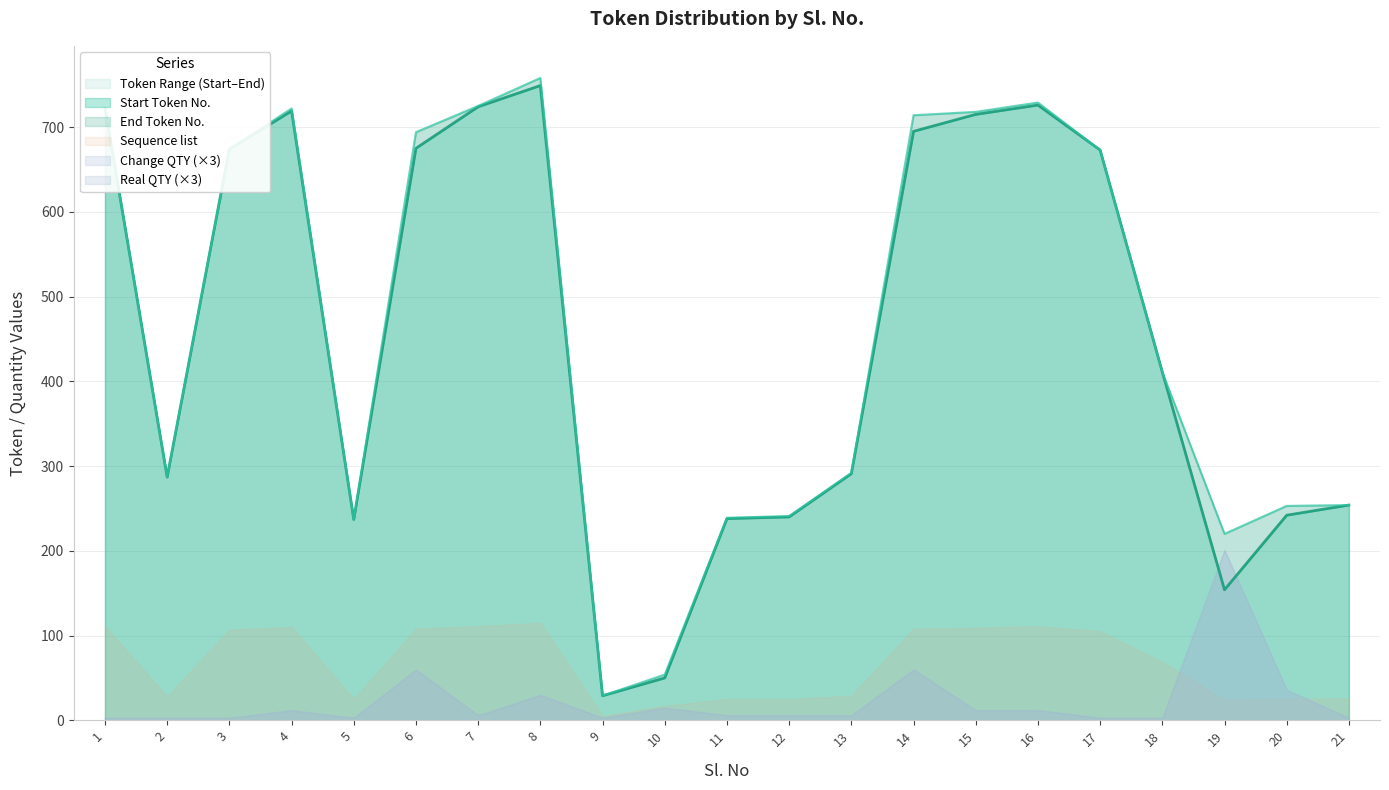

The value of End Token No. at 20 is 142. True or false?

False